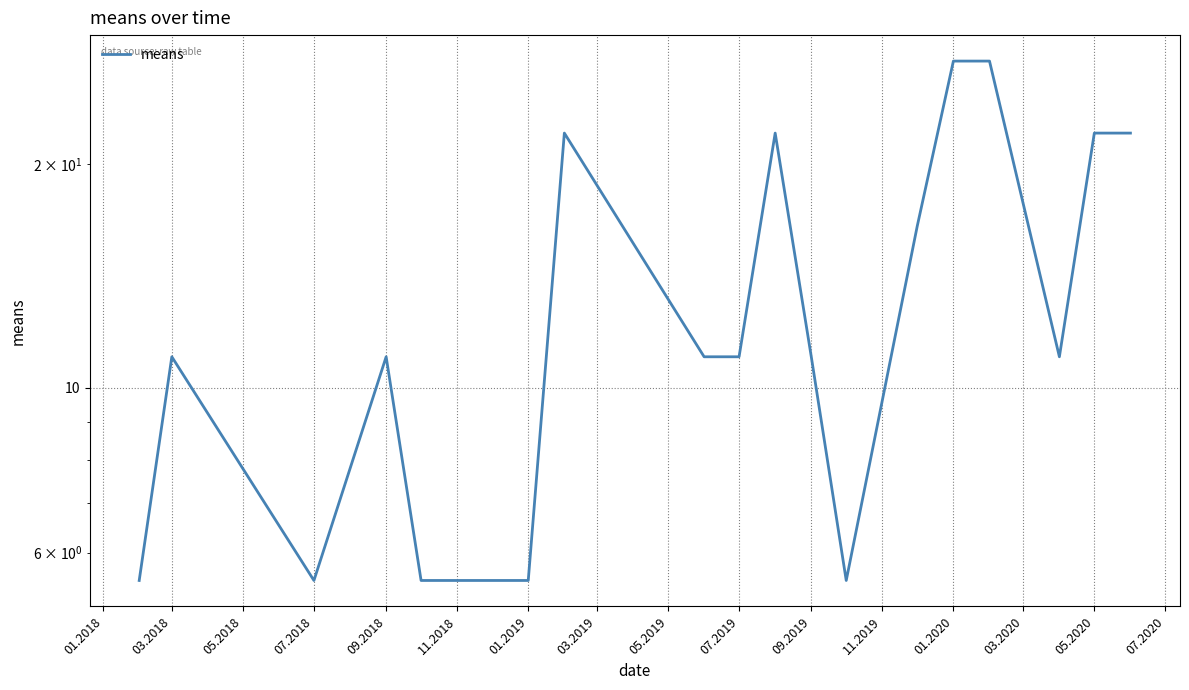

Between 05.2020 and 01.2019, which is larger?

05.2020